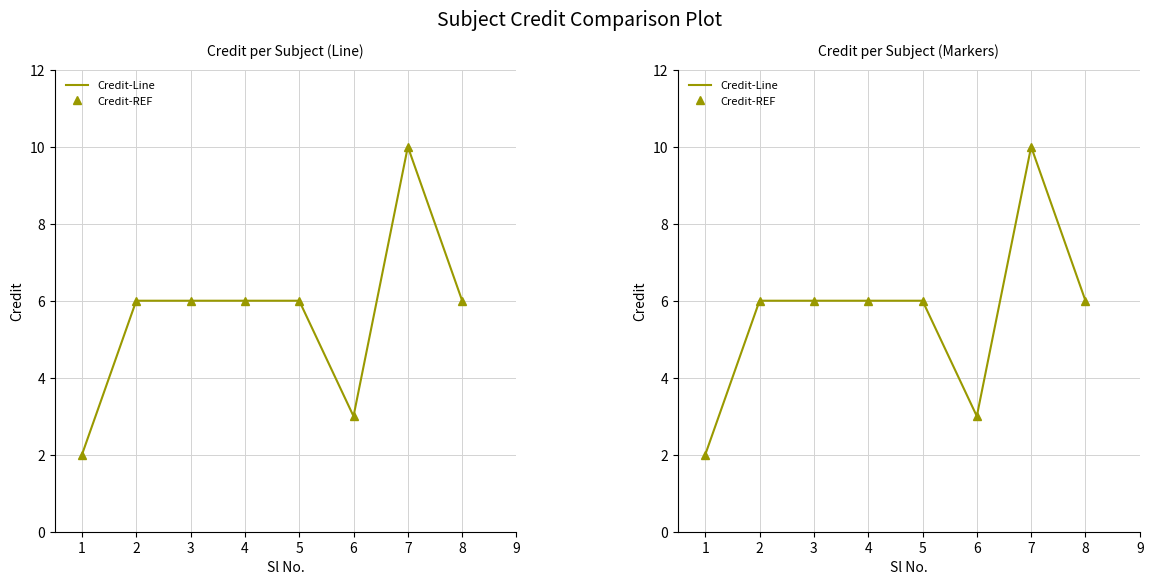

Reading left to right, list all the values displayed in this chart.

Credit-Line: 2	6	6	6	6	3	10	6
Credit-REF: 2	6	6	6	6	3	10	6